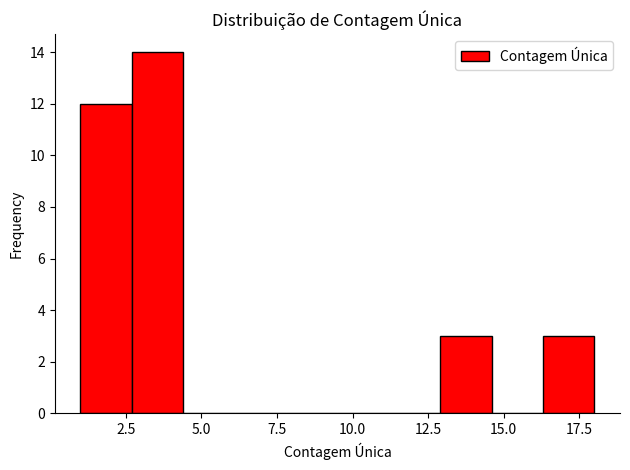

Around what value on the x-axis is the tallest bar? Give the approximate position of its centre, as read against the axis.

3.5